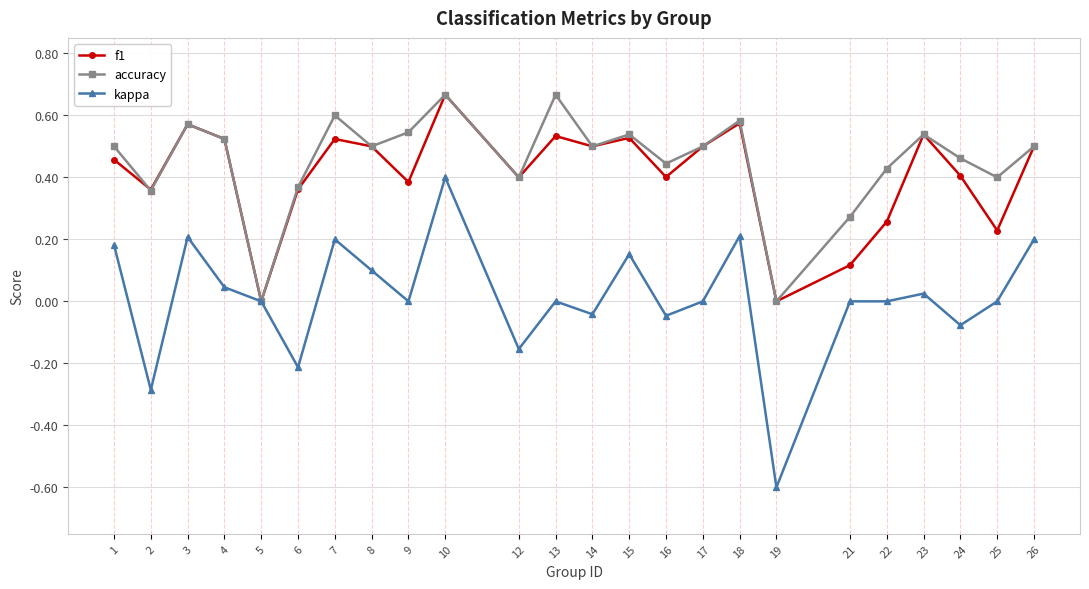

The value of f1 at 4 is 0.3. True or false?

False